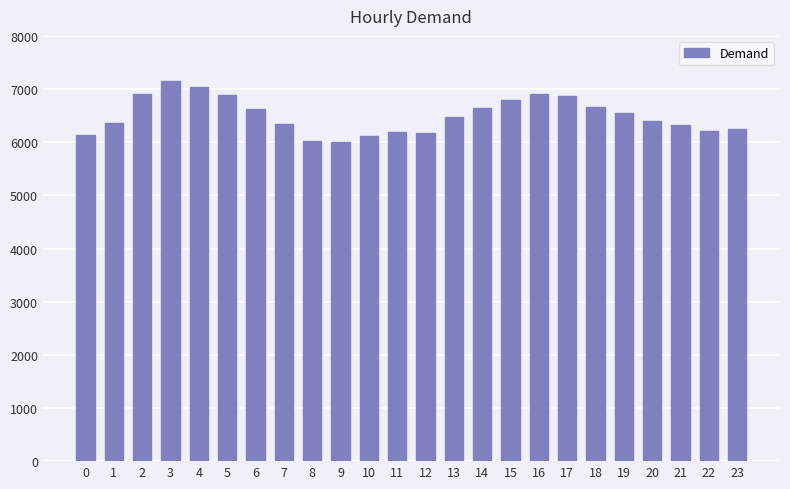

Where does the data first go above 6479?

2